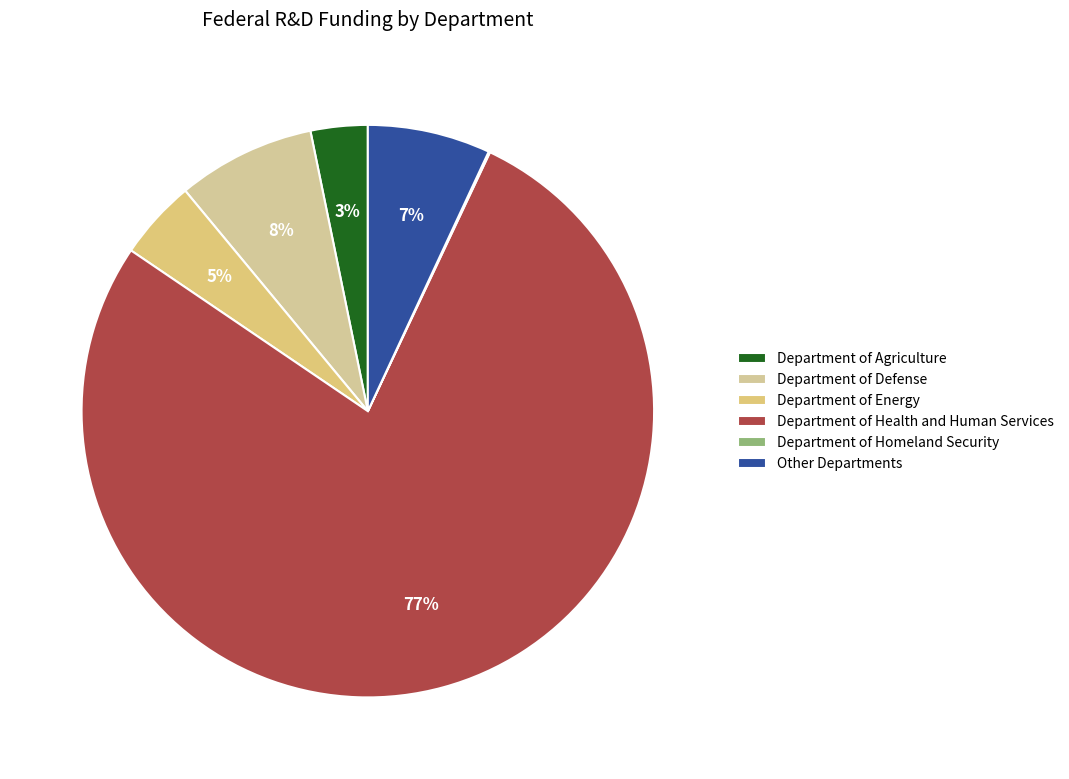

What percentage do Other Departments and Department of Health and Human Services together represent?

84.4%